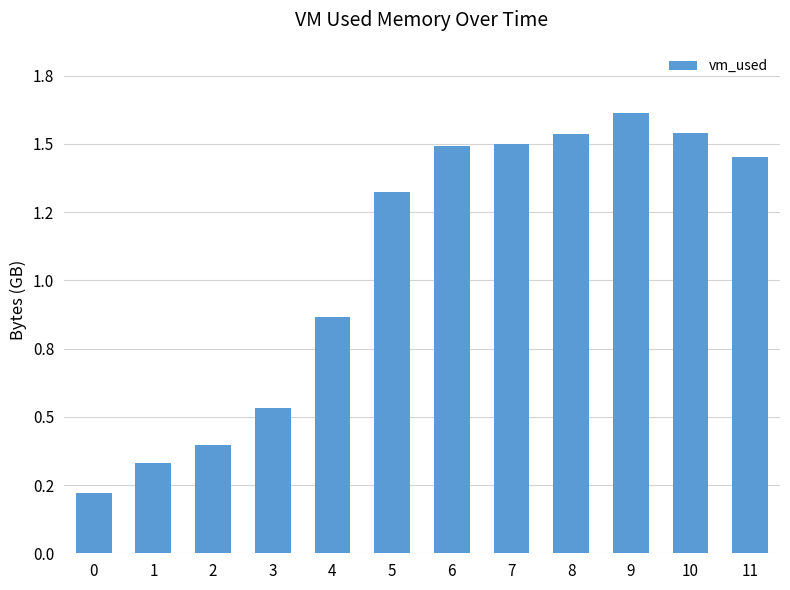

Are the bars horizontal?

No